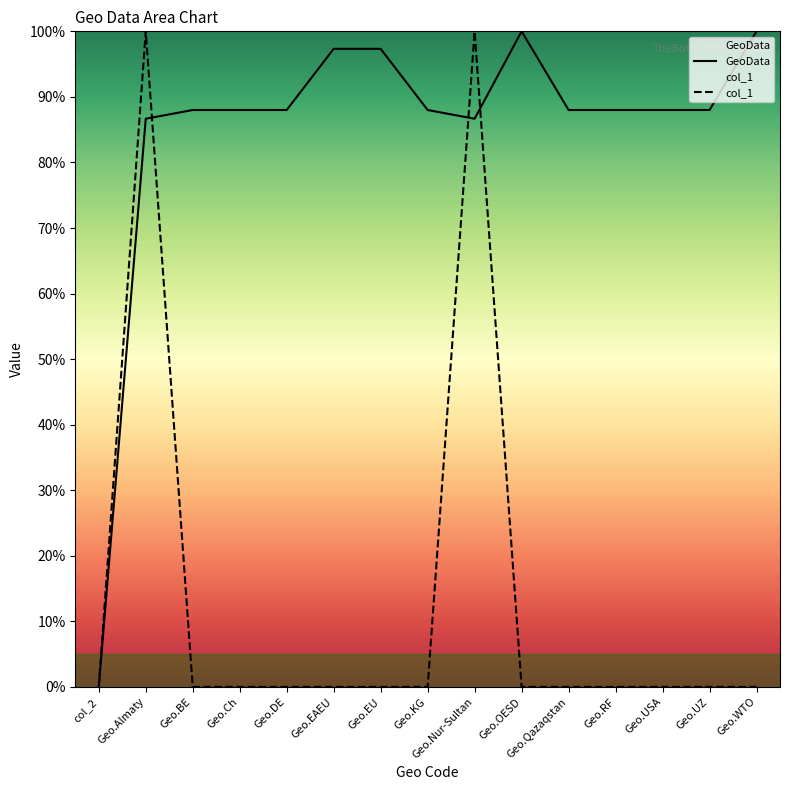

What is the maximum value for GeoData?

100.0